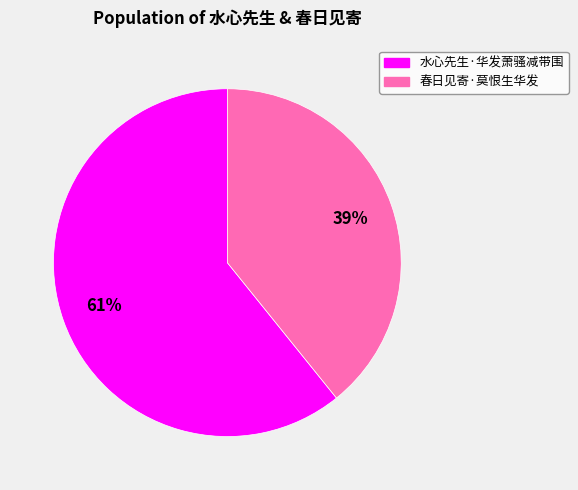

The 水心先生·华发萧骚减带围 slice represents 46% of the pie. True or false?

False